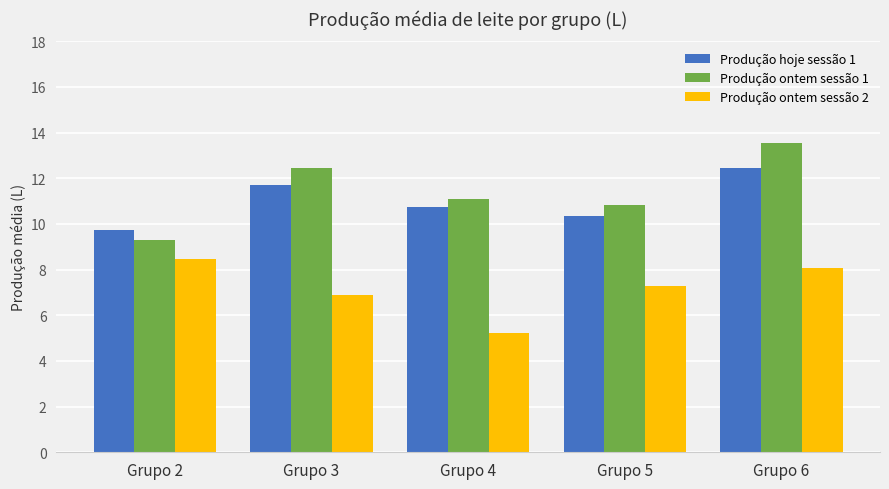

At how many categories does at least one series exceed 12?

2